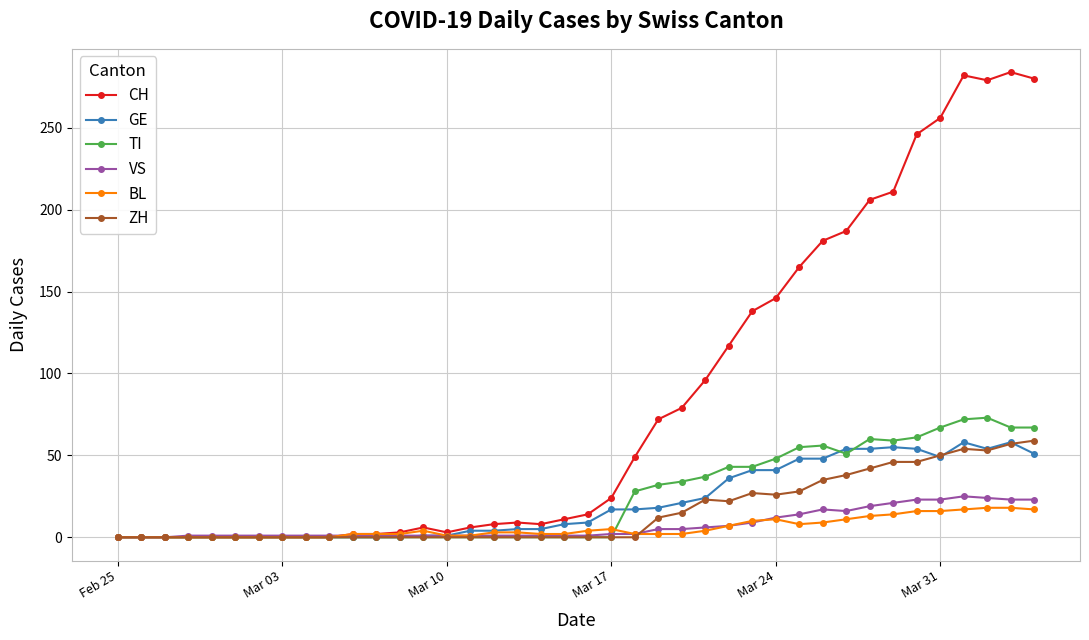

Does the chart display data point markers on the line(s)?

Yes